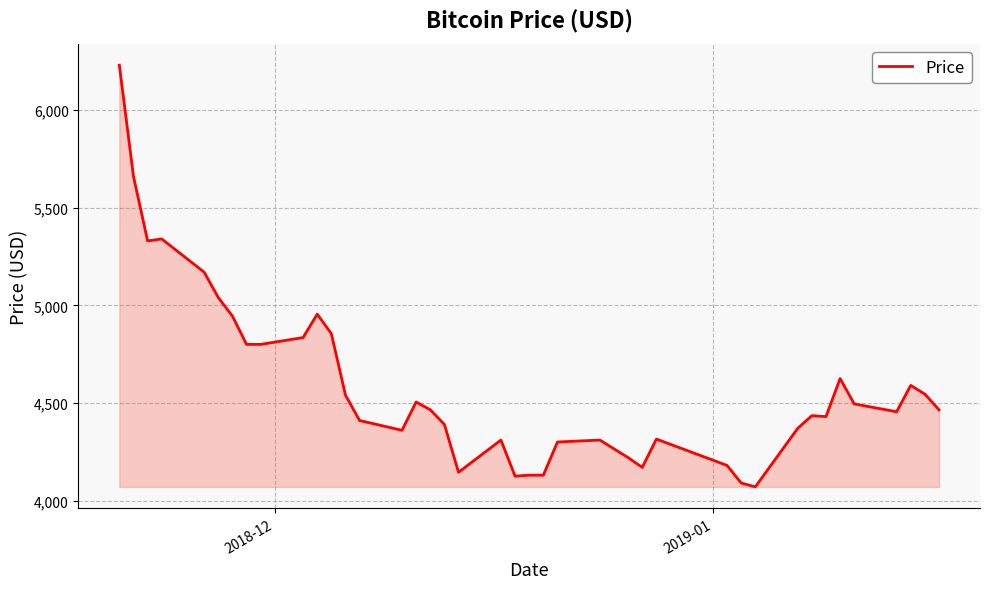

What is the minimum value shown in the chart?

4070